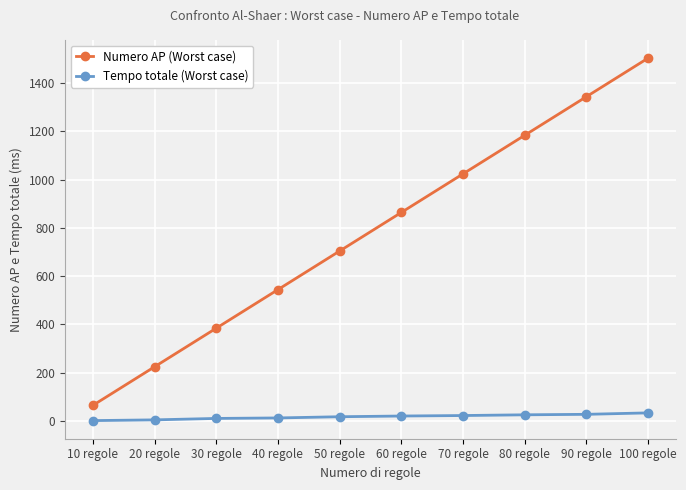

True or false: Tempo totale (Worst case) and Numero AP (Worst case) intersect in this chart.

False